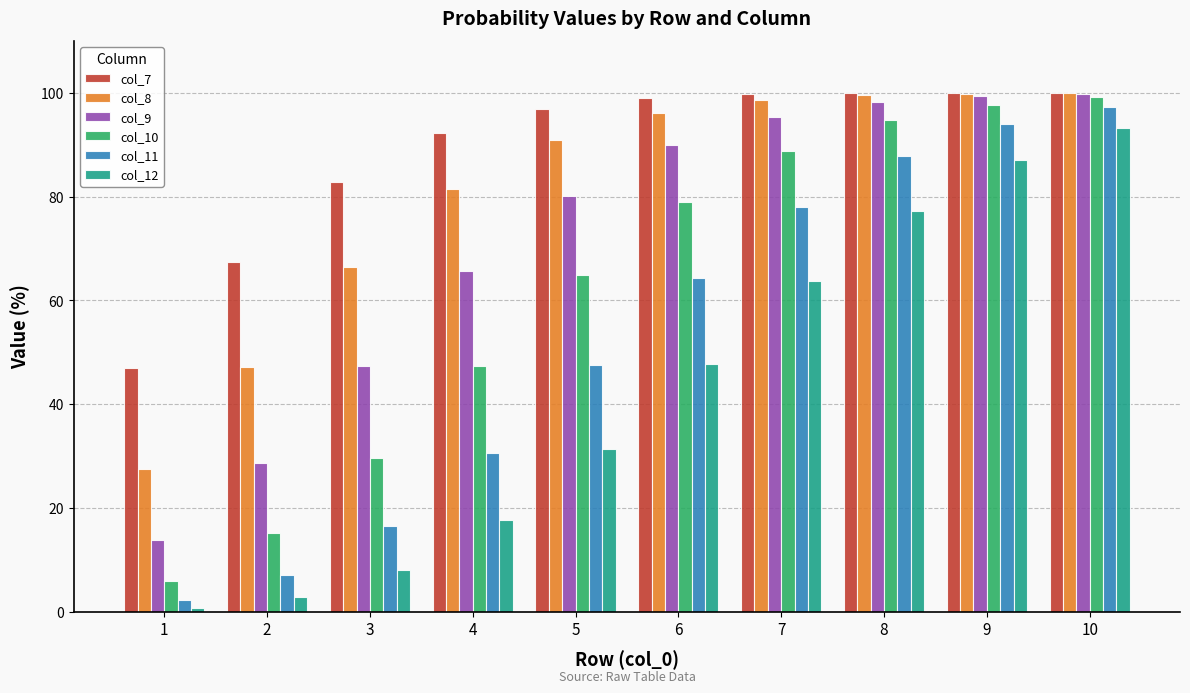

Rank the categories by col_11 value from lowest to highest.

1, 2, 3, 4, 5, 6, 7, 8, 9, 10